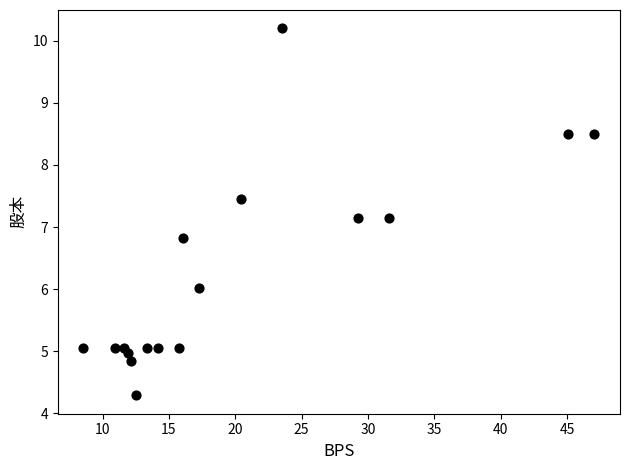

What is the range of X values (max minus min)?

38.5